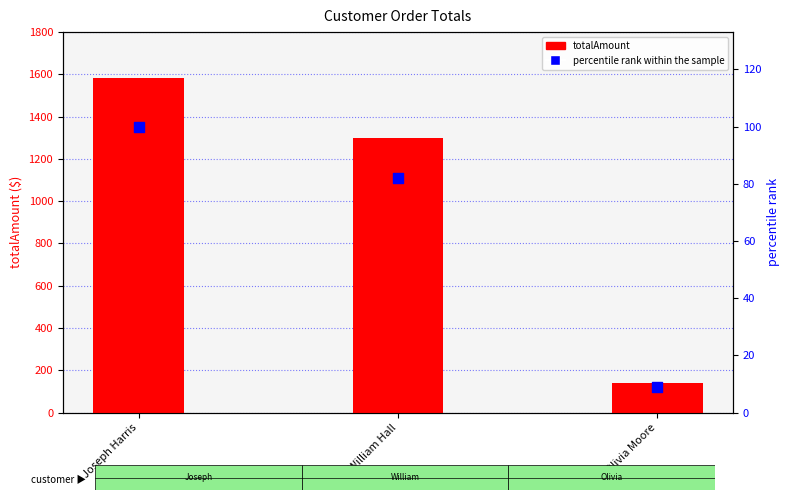

Which series reaches the maximum Y coordinate?

totalAmount